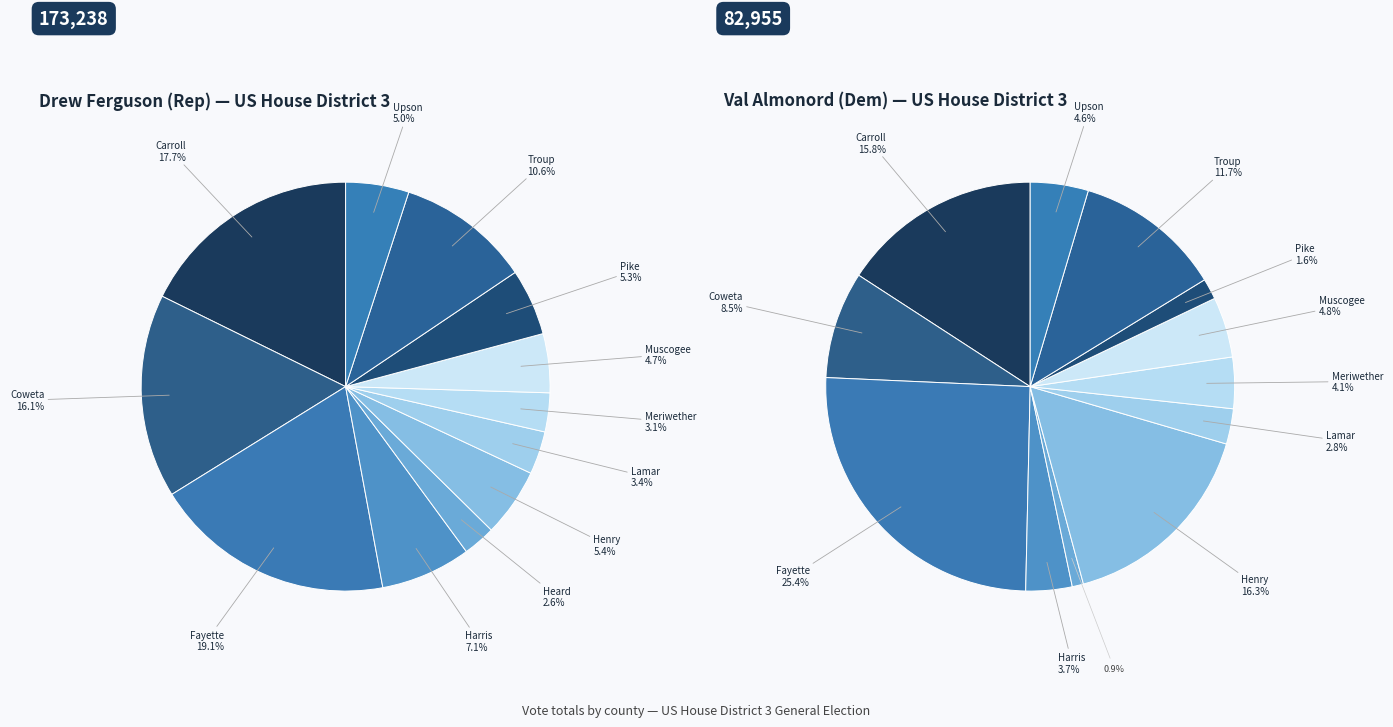

Which has a higher value, Coweta or Pike?

Coweta